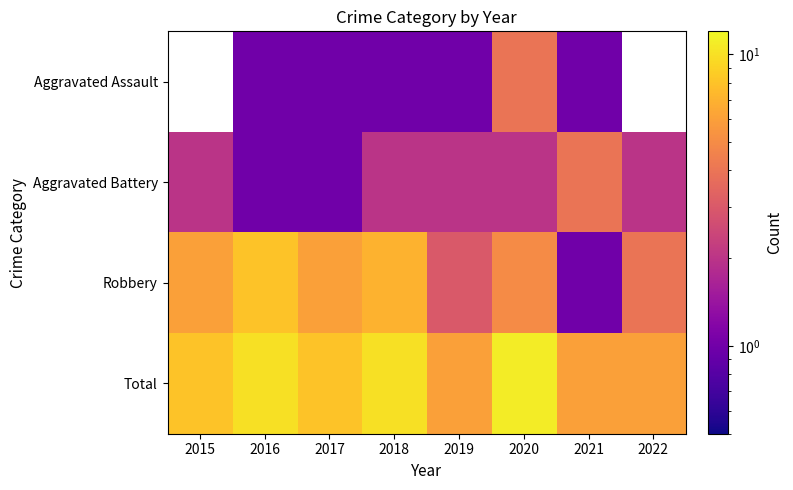

Is the value of Robbery at 2015 greater than the value of Total at 2019?

No